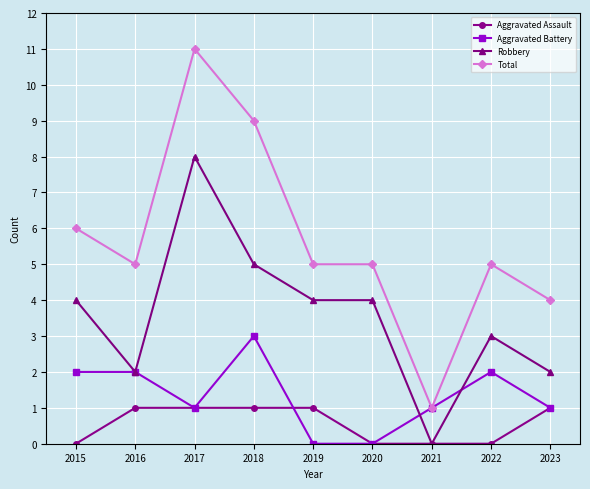

Which category has the lowest value in the Total series?

2021